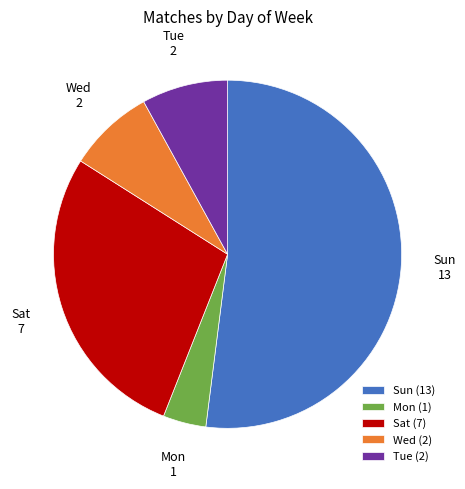

Is Sun the majority of the pie?

Yes